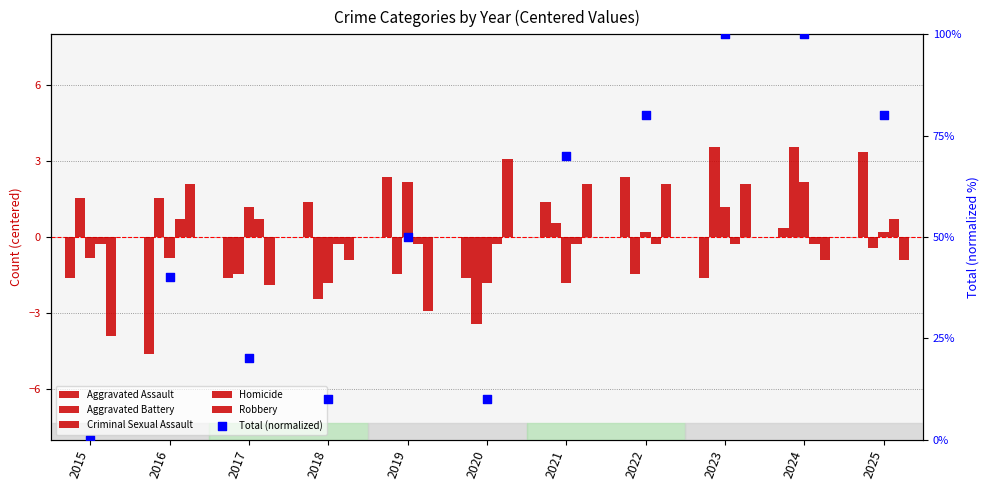

At which category is the sum across all series the highest?

2023